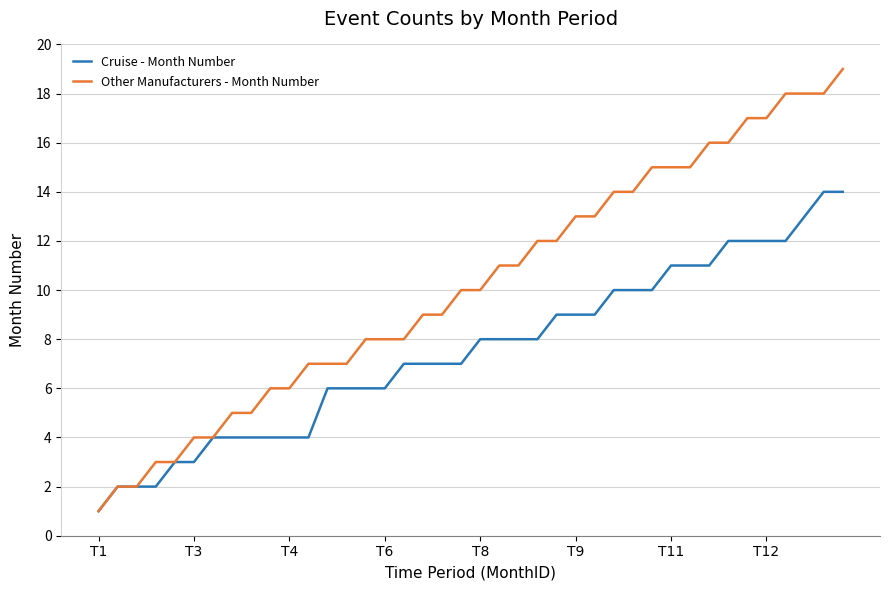

What is the maximum value shown in the chart?

19